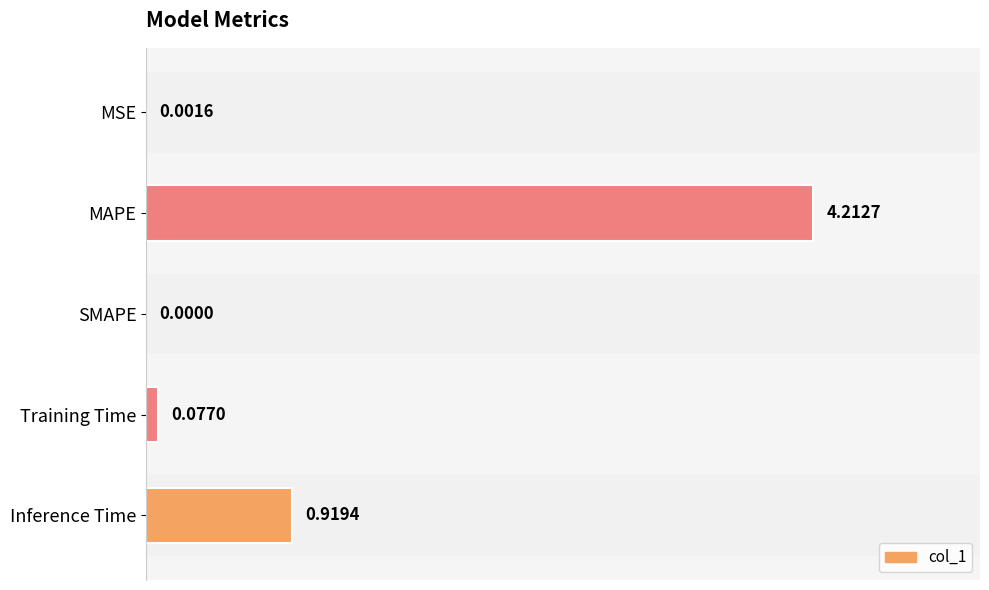

At which category does the chart reach its peak across all series?

MAPE